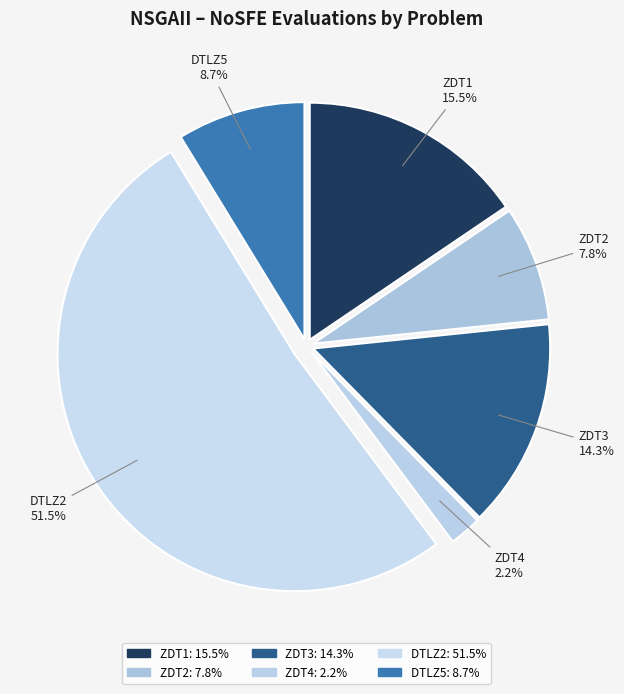

To the nearest percent, what is the difference between the DTLZ5 and ZDT4 slice percentages?

7%